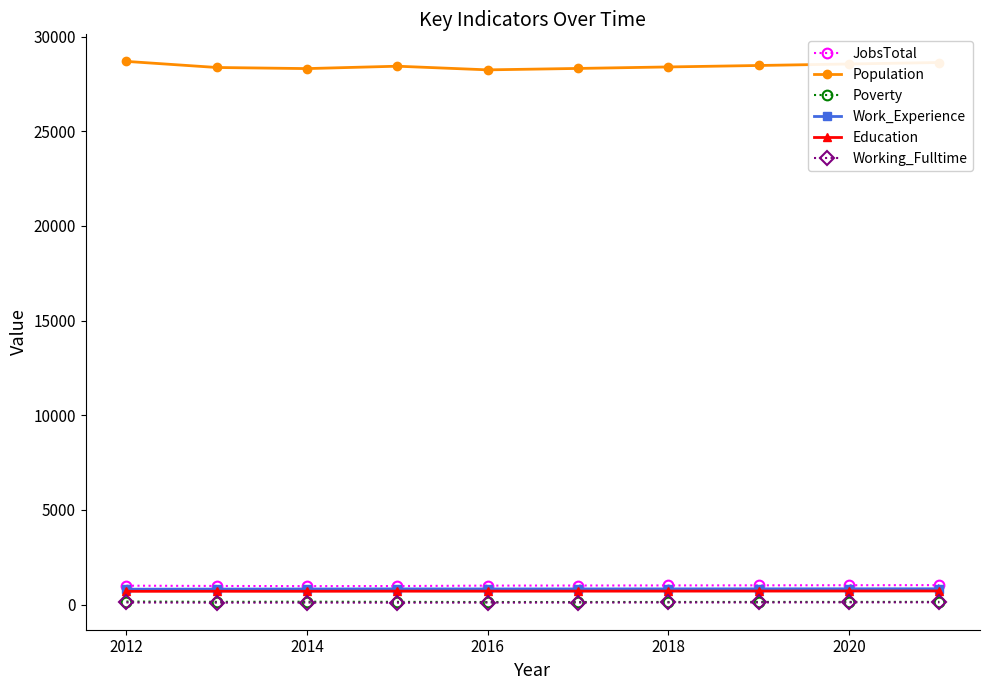

True or false: Education and Population intersect in this chart.

False